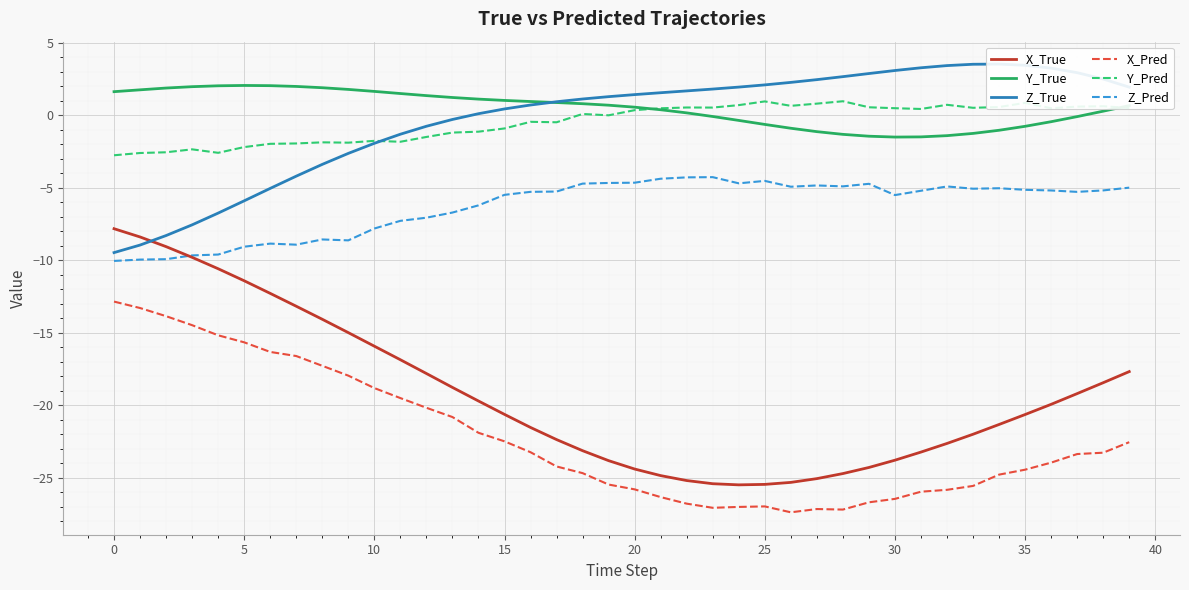

What is the maximum value shown in the chart?

3.5